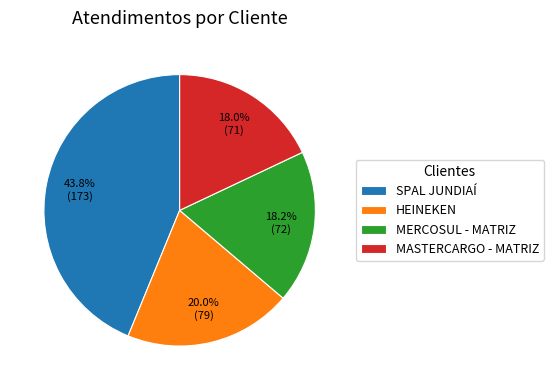

Does SPAL JUNDIAÍ represent more than half of the total?

No